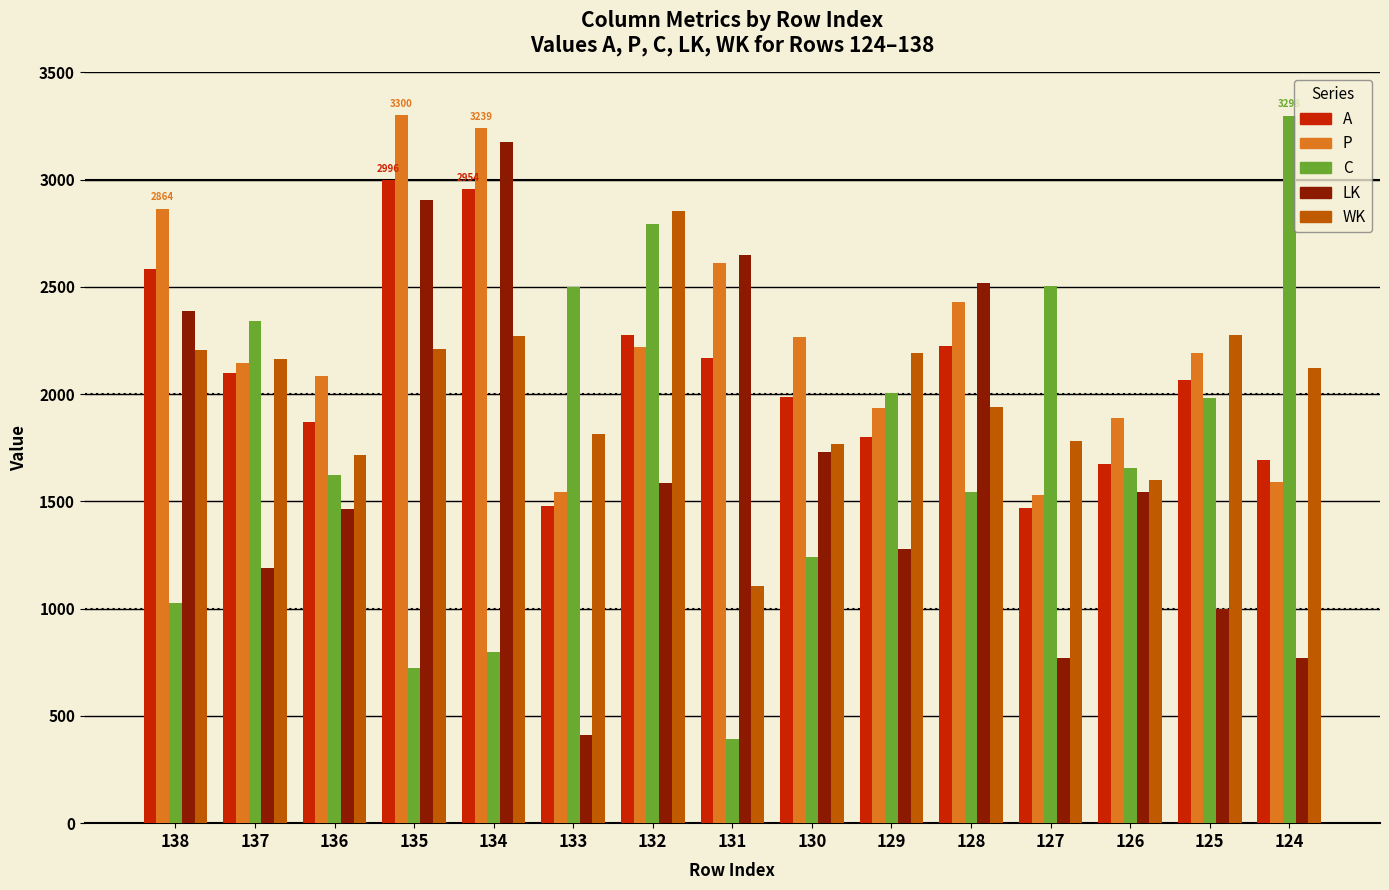

What is the difference between the highest and lowest values at 126?

346